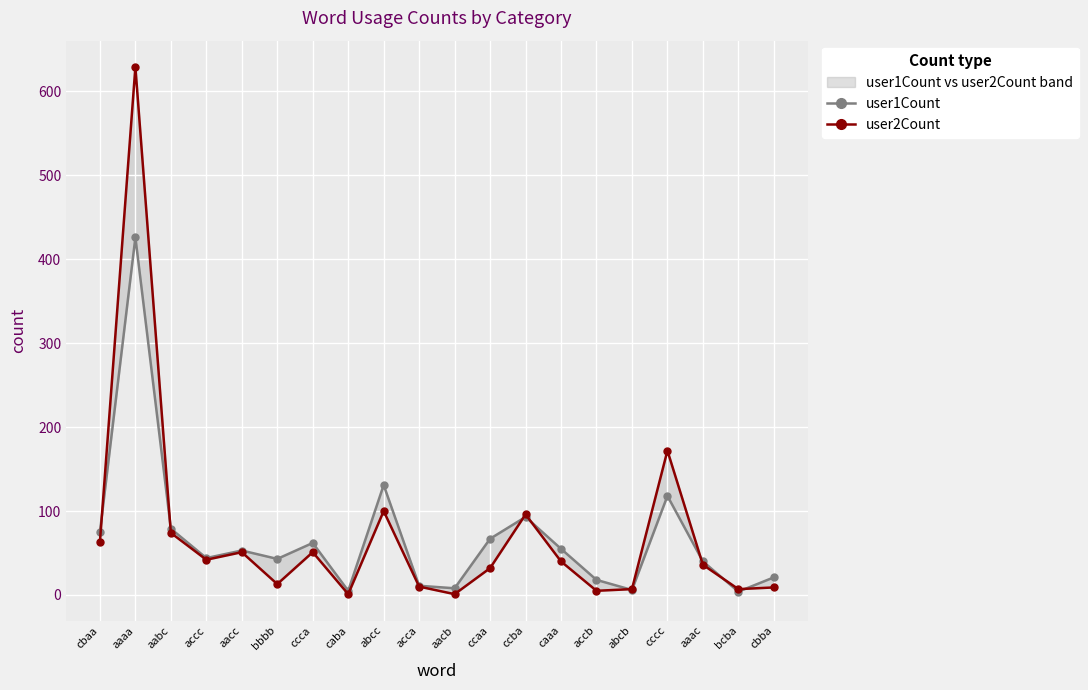

What is the label of the 20th point from the right?

cbaa